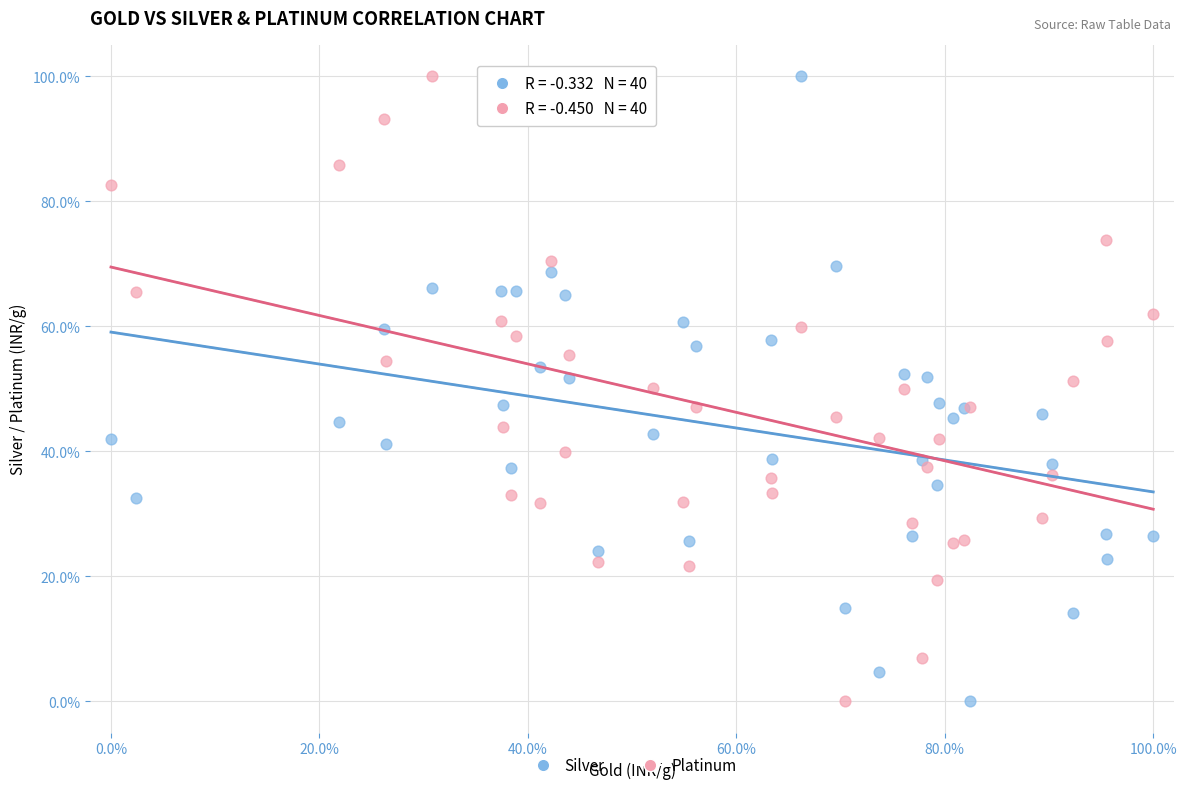

What is the X range (max minus min) for the scatter plot?

100.0